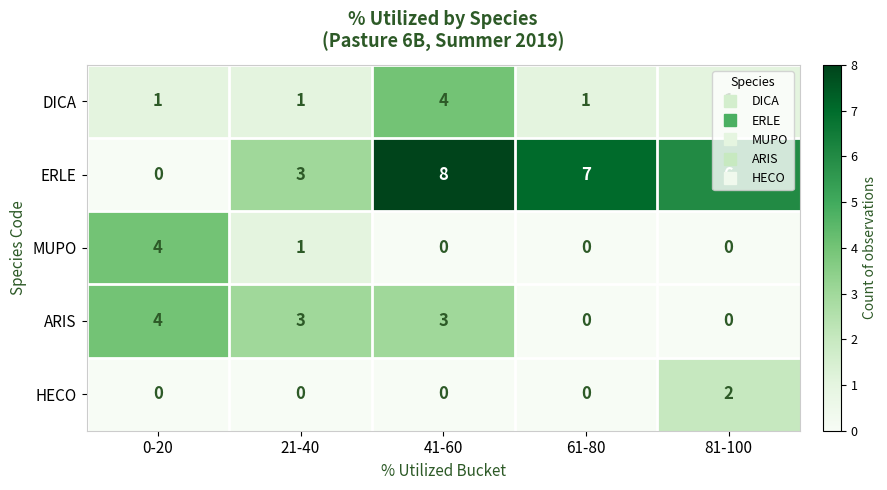

How many data points does each series have?

5